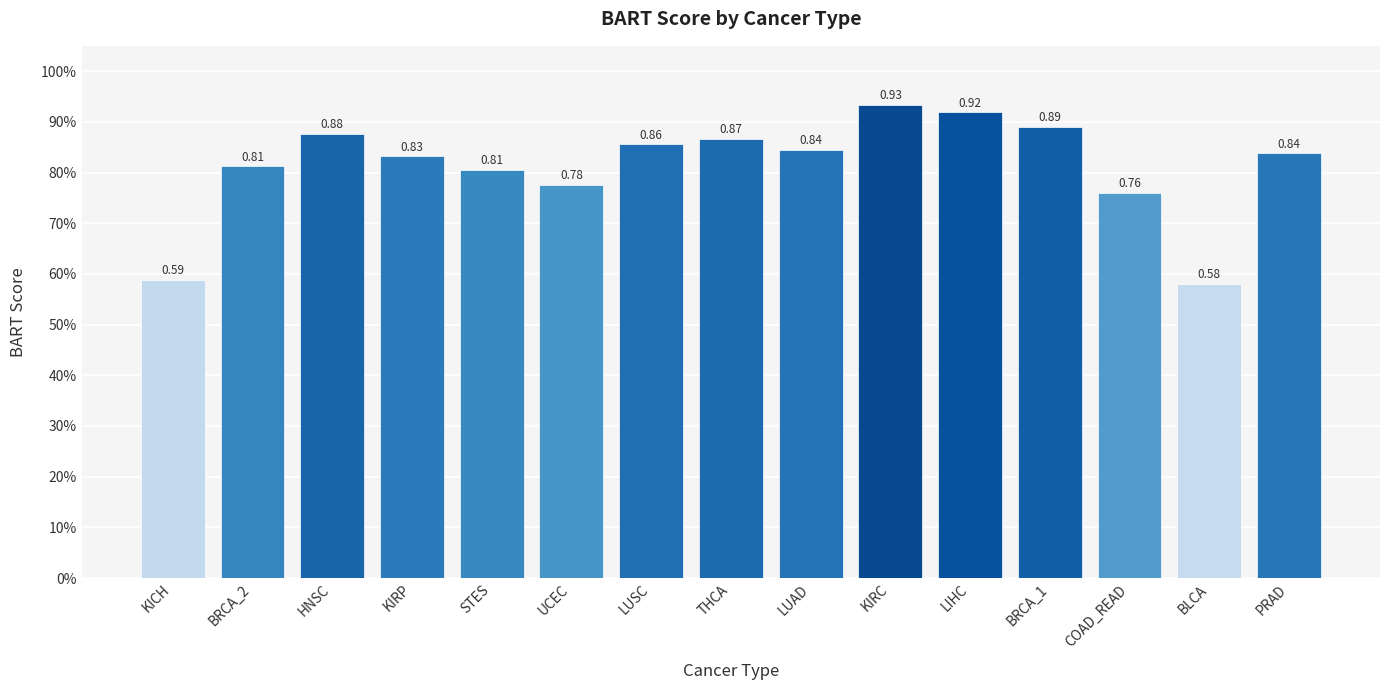

Are the bars horizontal?

No